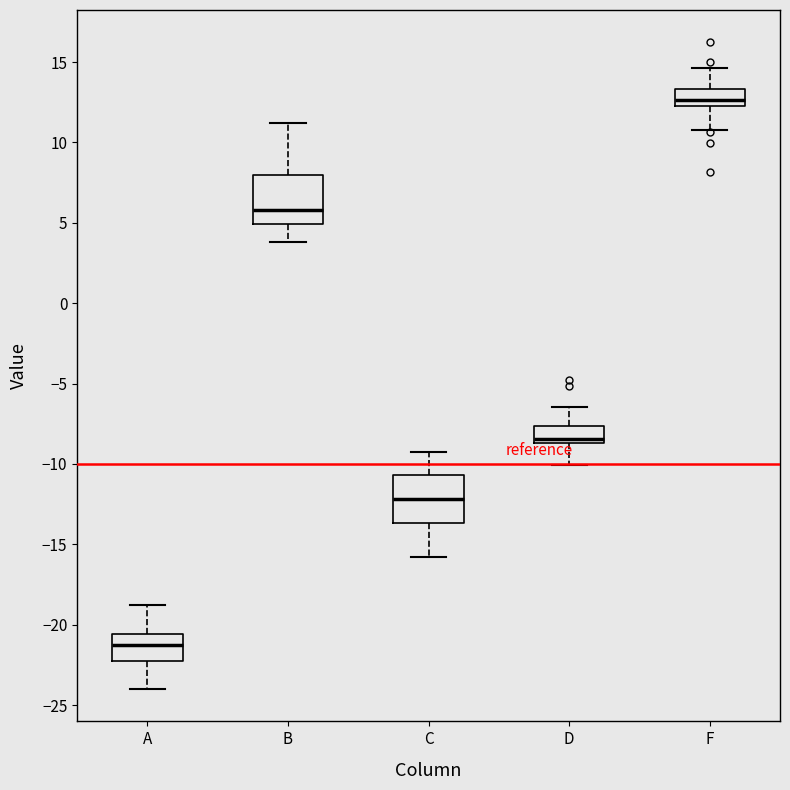

Reading left to right, read every box against the y-axis: the position of its median line, the range the box covers, and the ends of its whiskers. The values are not printed on the chart, so give them approximately, as read against the axis.

A: median -21.5, box -22.0 to -20.5, whiskers -24.0 to -19.0
B: median 6.0, box 5.0 to 8.0, whiskers 4.0 to 11.0
C: median -12.0, box -13.5 to -10.5, whiskers -16.0 to -9.5
D: median -8.5 (just above the box's lower edge), box -8.5 to -7.5, whiskers -10.0 to -6.5
F: median 12.5 (inside the box), box 12.5 to 13.5, whiskers 11.0 to 14.5